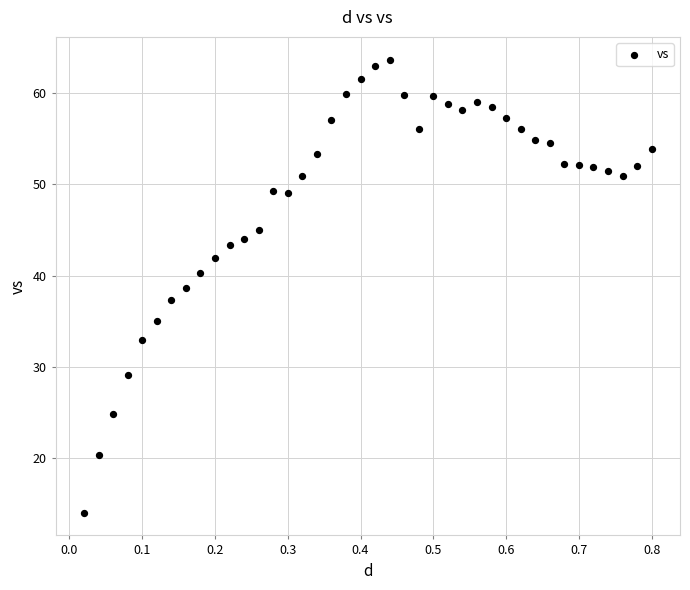

What is the range of X values (max minus min)?

0.8